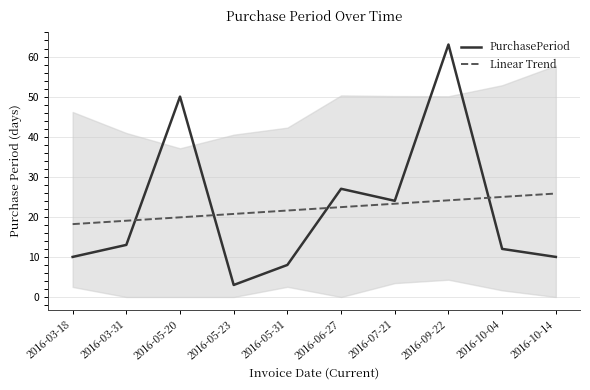

Is the value of PurchasePeriod at 2016-05-20 greater than the value of Linear Trend at 2016-03-31?

Yes